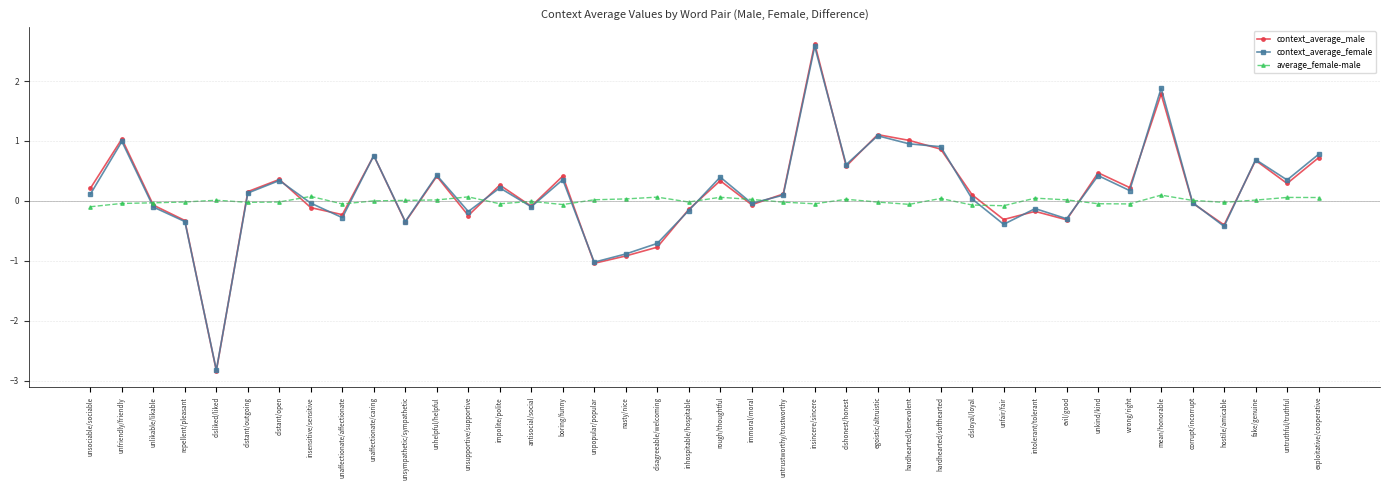

The value of average_female-male at untrustworthy/trustworthy is -0.0. True or false?

True